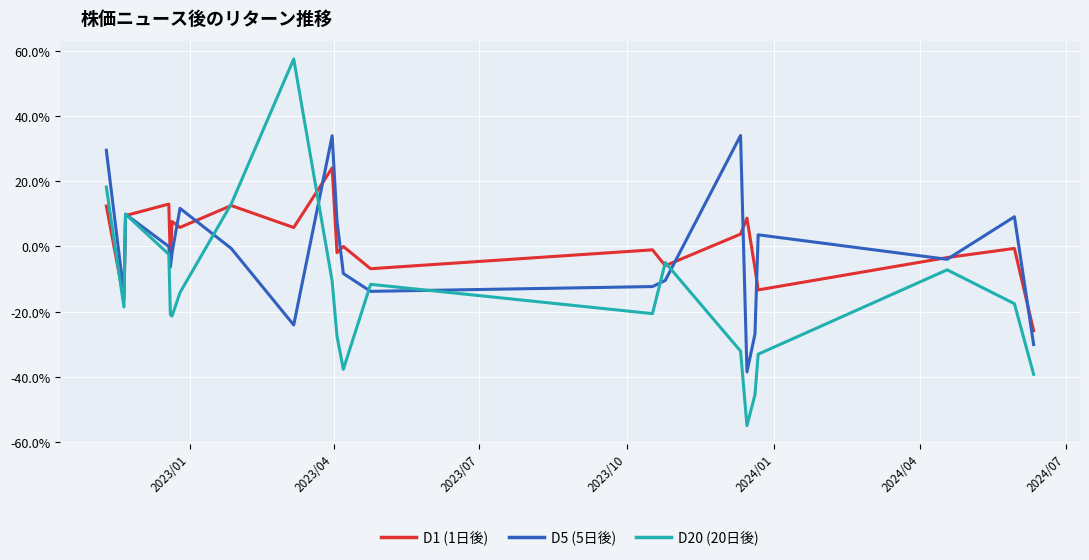

Which series has the largest range (max minus min)?

D20 (20日後)